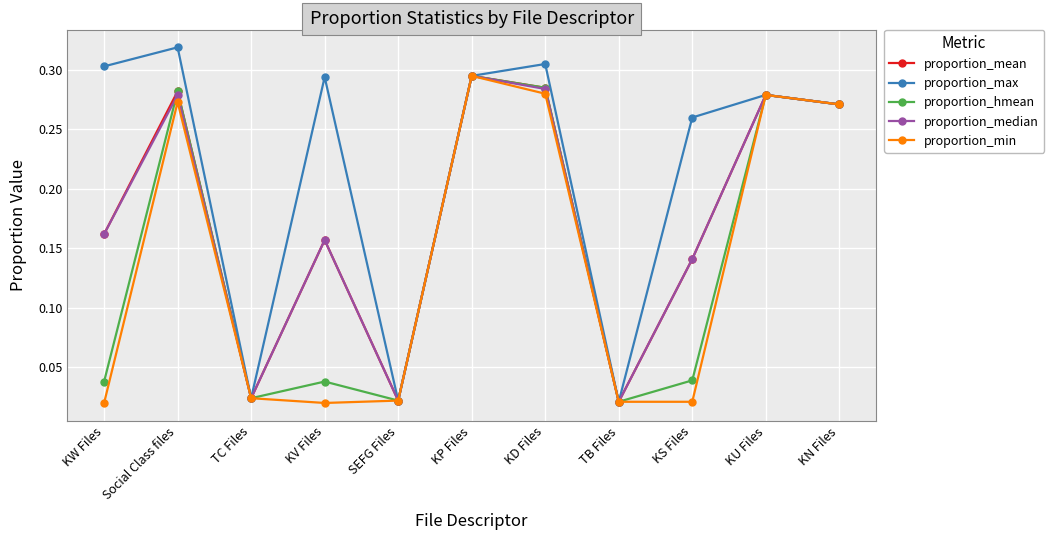

What is the label of the 6th point from the left?

KP Files